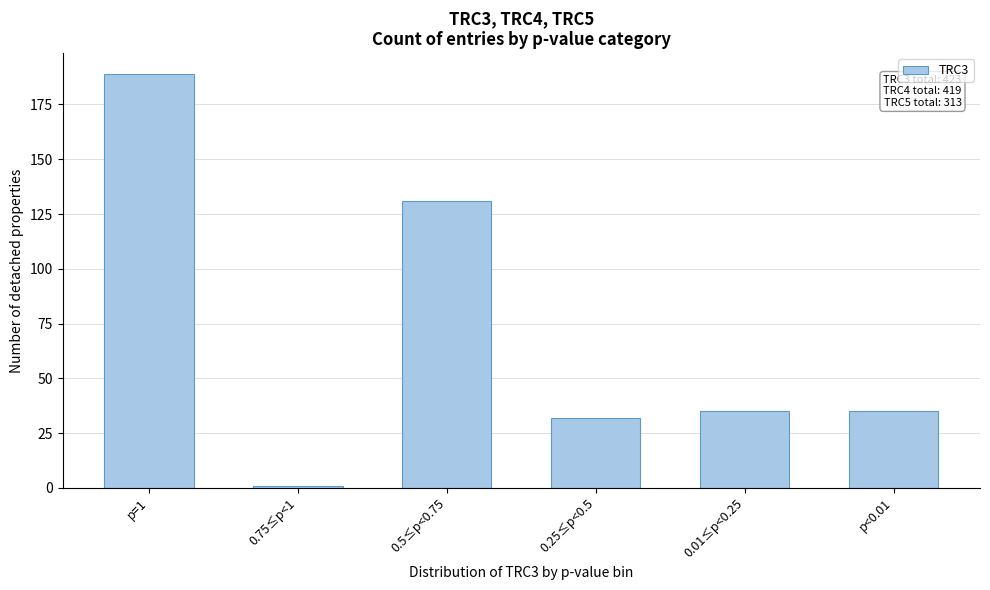

Reading right to left, list all the values displayed in this chart.

35	35	32	131	1	189